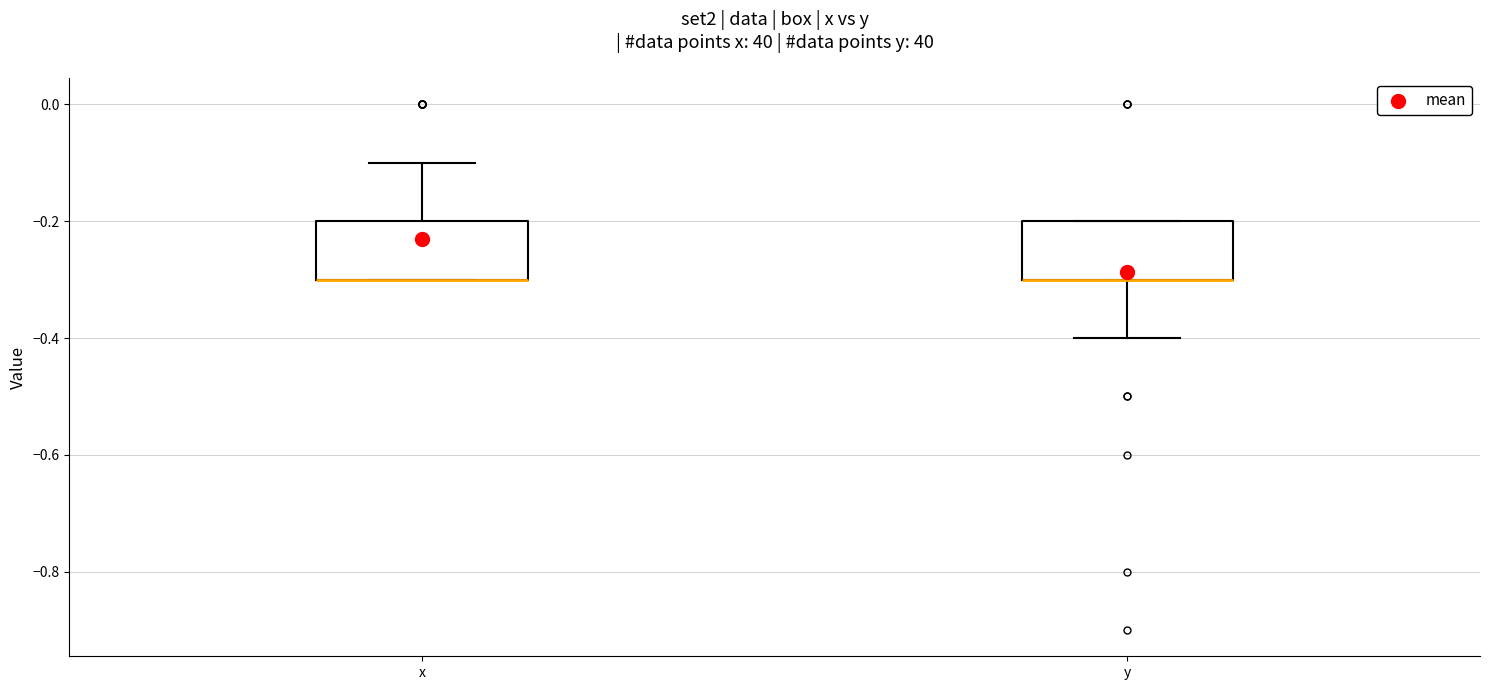

Reading left to right, read every box against the y-axis: the position of its median line, the range the box covers, and the ends of its whiskers. The values are not printed on the chart, so give them approximately, as read against the axis.

x: median -0.3 (drawn on the box's lower edge), box -0.3 to -0.2, whiskers -0.3 to -0.1
y: median -0.3 (drawn on the box's lower edge), box -0.3 to -0.2, whiskers -0.4 to -0.2